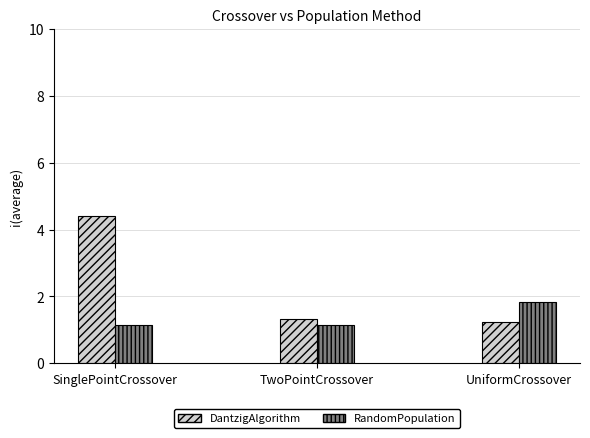

What is the approximate value of DantzigAlgorithm at SinglePointCrossover?

4.4